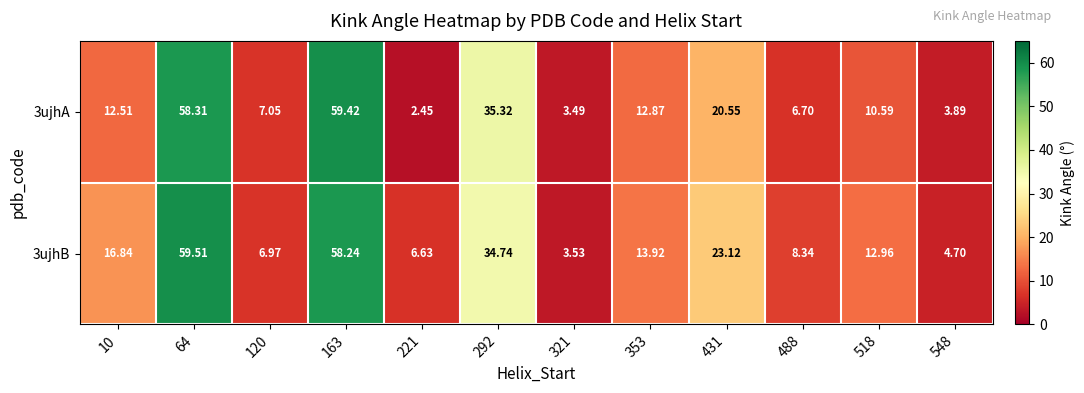

Is the value of 3ujhA at 120 greater than the value of 3ujhB at 488?

No